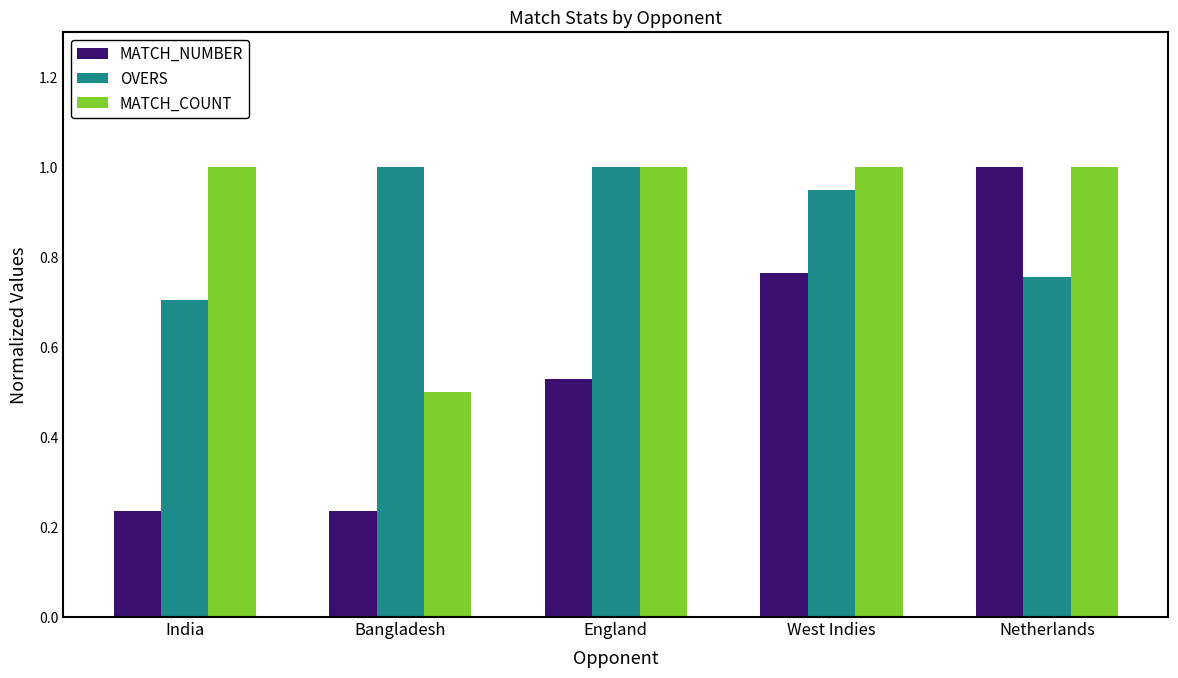

Is it true that MATCH_COUNT equals 1.0 at India?

True